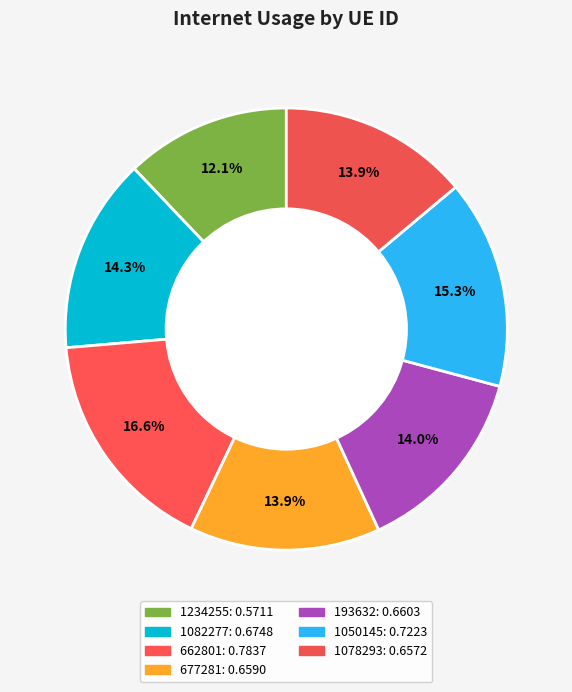

Is there any slice that represents more than half of the pie?

No